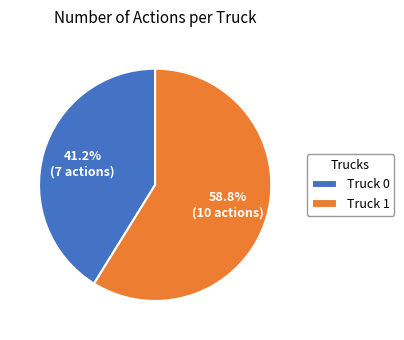

Which has a higher value, Truck 0 or Truck 1?

Truck 1